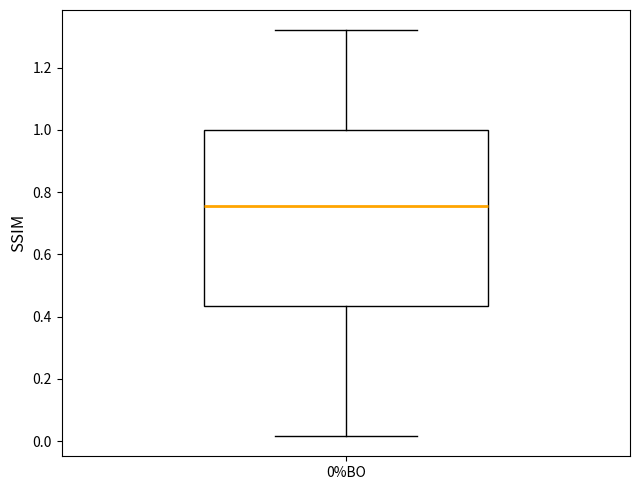

Where does the lower whisker of the box for 0%BO end on the y-axis? The values are not printed on the chart, so give them approximately, as read against the axis.

0.02